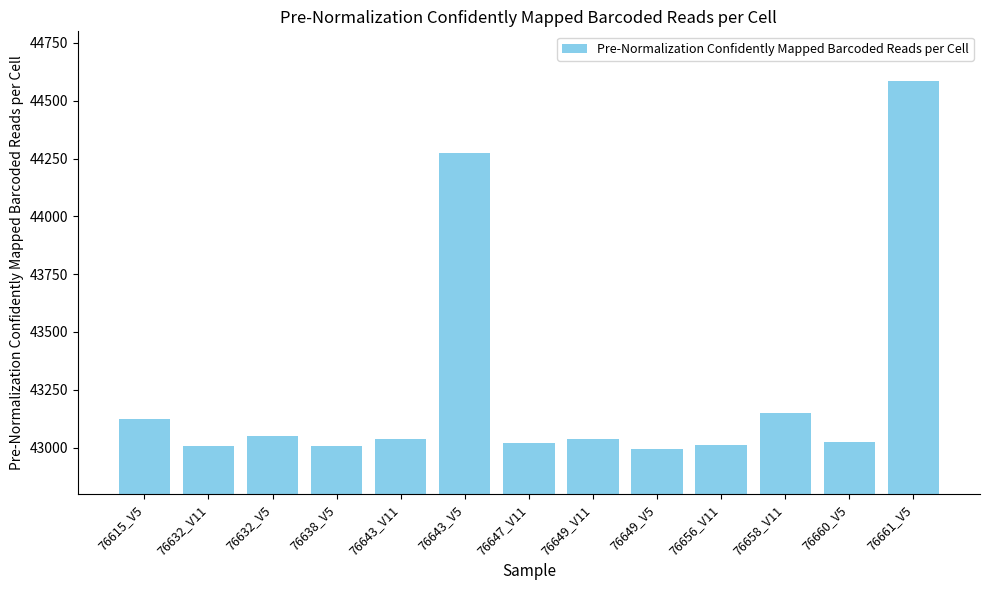

Is it true that the value at 76615_V5 is 63005?

False